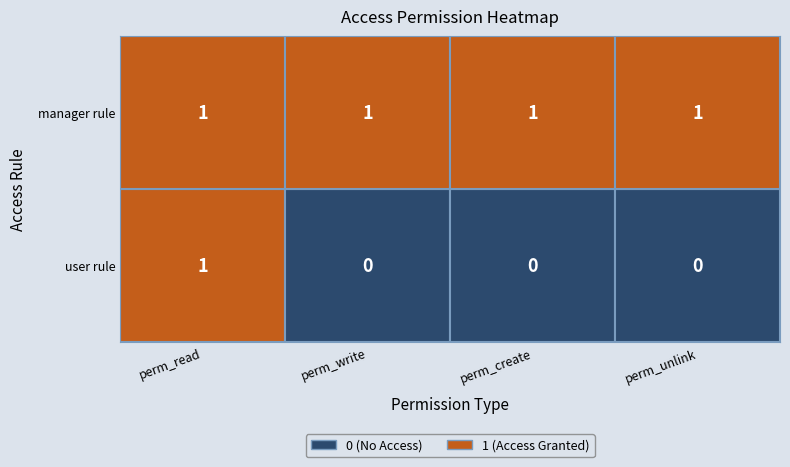

What is the sum of all manager rule values?

4